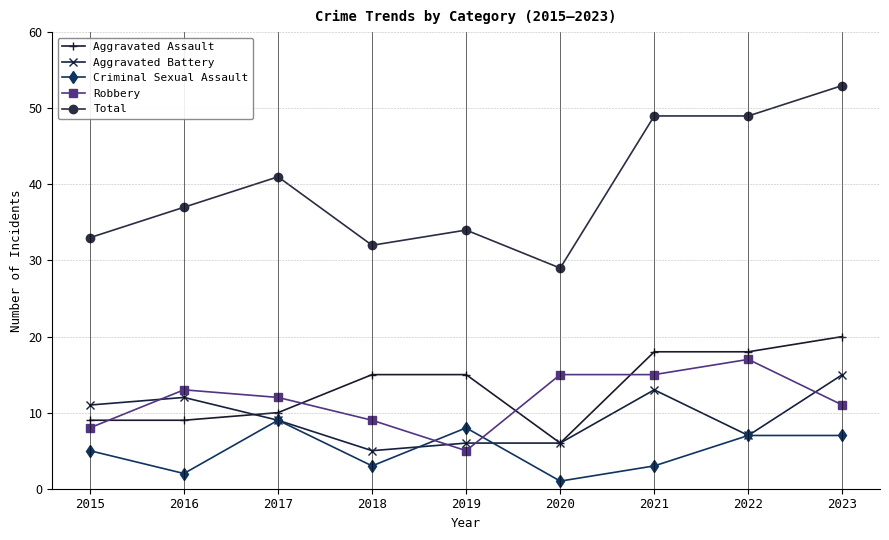

What are all the series names shown in the legend?

Aggravated Assault, Aggravated Battery, Criminal Sexual Assault, Robbery, Total